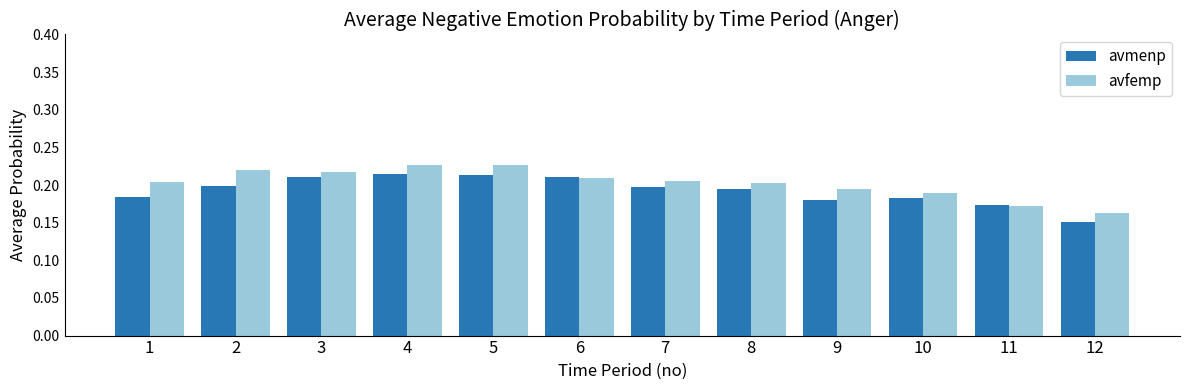

The avmenp series shows 0.3 at 1. True or false?

False